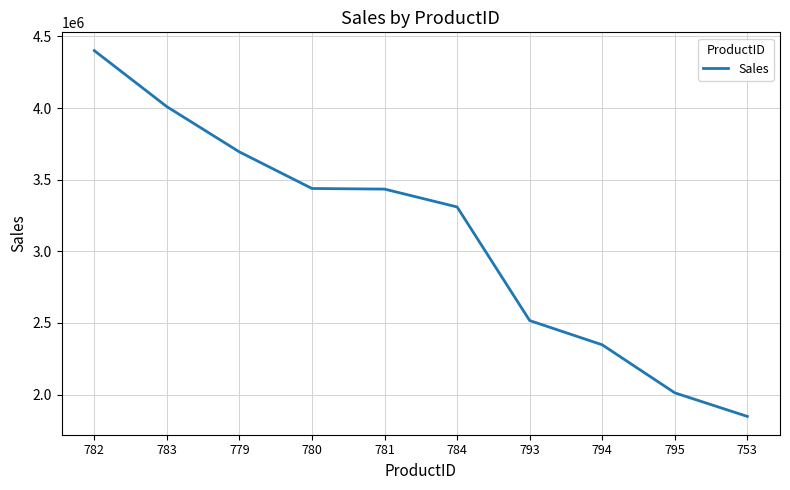

The value at 780 is 3438478.9. True or false?

True